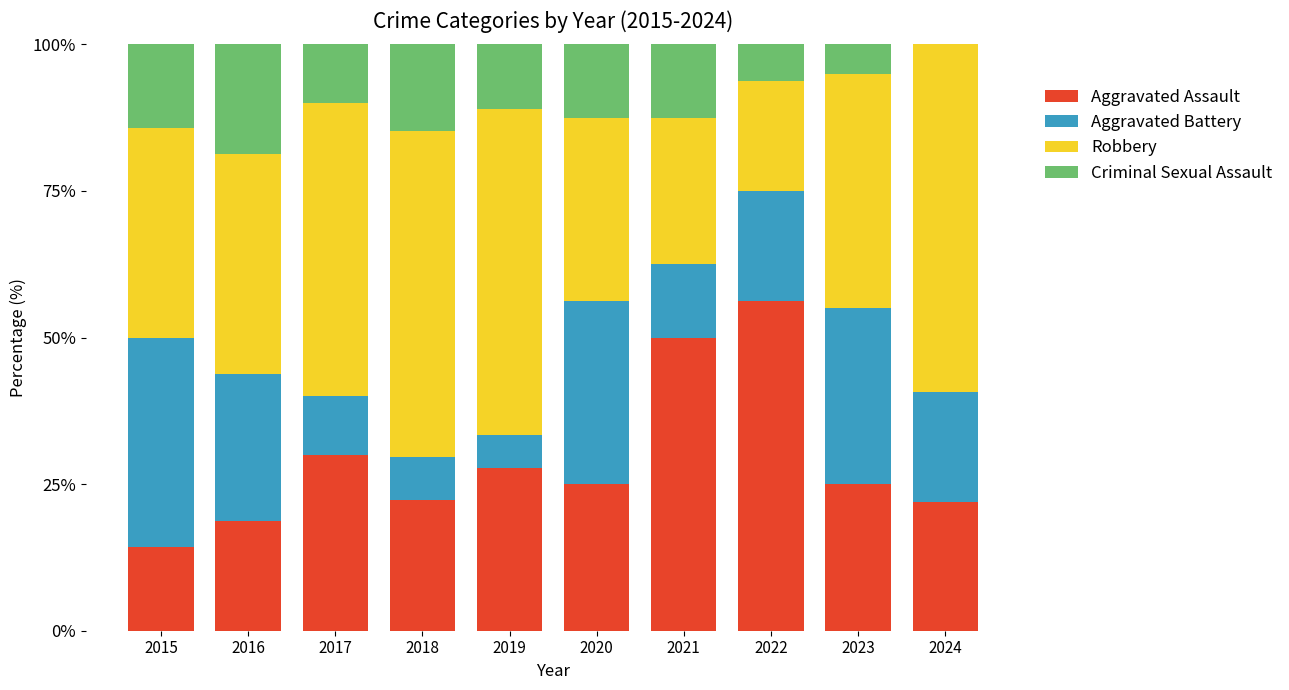

Which category has the highest value in the Aggravated Assault series?

2022